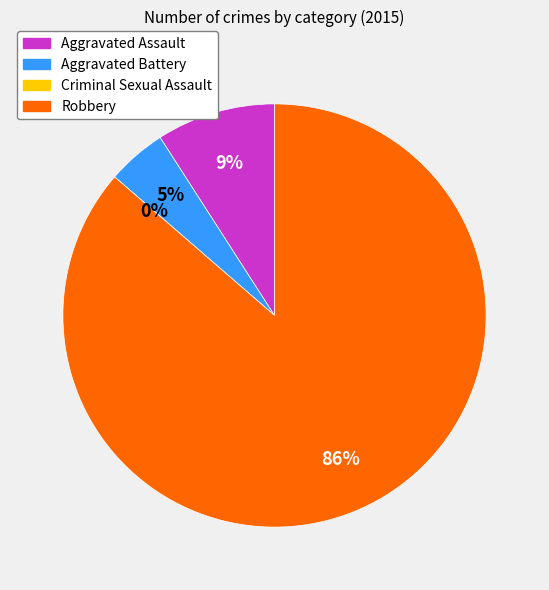

Count the number of slices in the pie.

4